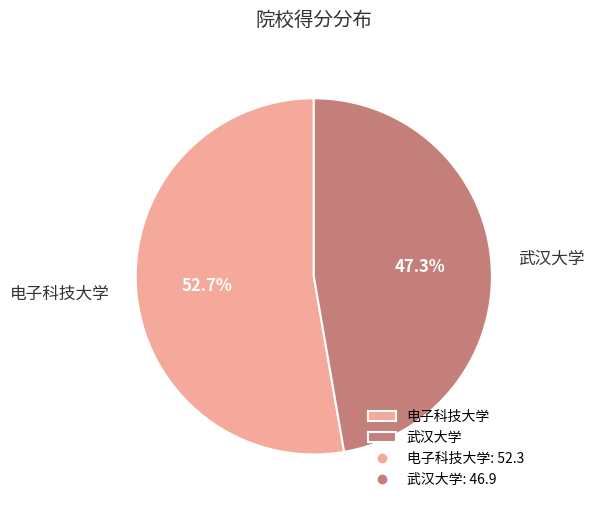

To the nearest percent, what percentage of the pie is 电子科技大学?

53%